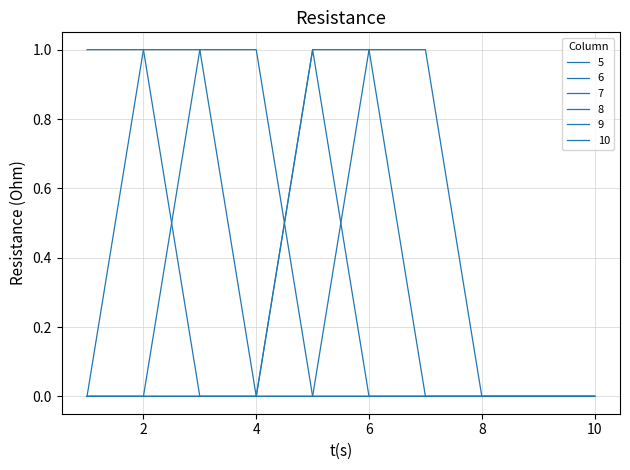

Reading left to right, list all the values displayed in this chart.

5: 1=1	2=1	3=0	4=0	5=0	6=0	7=0	8=0	9=0	10=0
6: 1=0	2=1	3=1	4=0	5=0	6=0	7=0	8=0	9=0	10=0
7: 1=0	2=0	3=1	4=1	5=0	6=0	7=0	8=0	9=0	10=0
8: 1=0	2=0	3=0	4=0	5=1	6=0	7=0	8=0	9=0	10=0
9: 1=0	2=0	3=0	4=0	5=1	6=1	7=0	8=0	9=0	10=0
10: 1=0	2=0	3=0	4=0	5=0	6=1	7=1	8=0	9=0	10=0